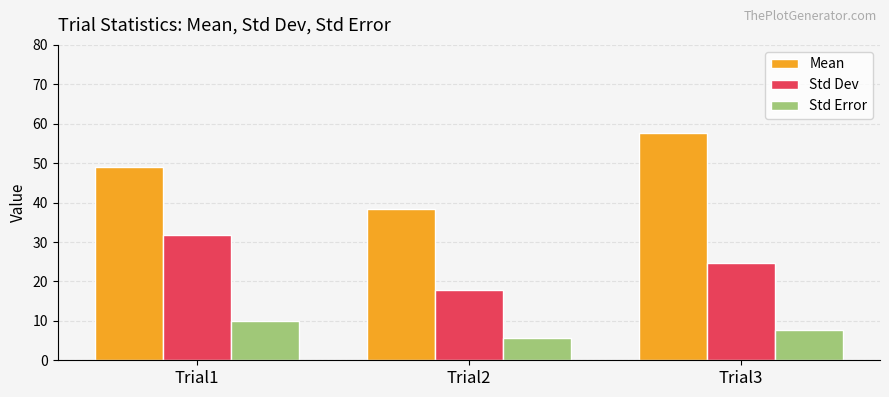

Count the number of categories in the chart.

3